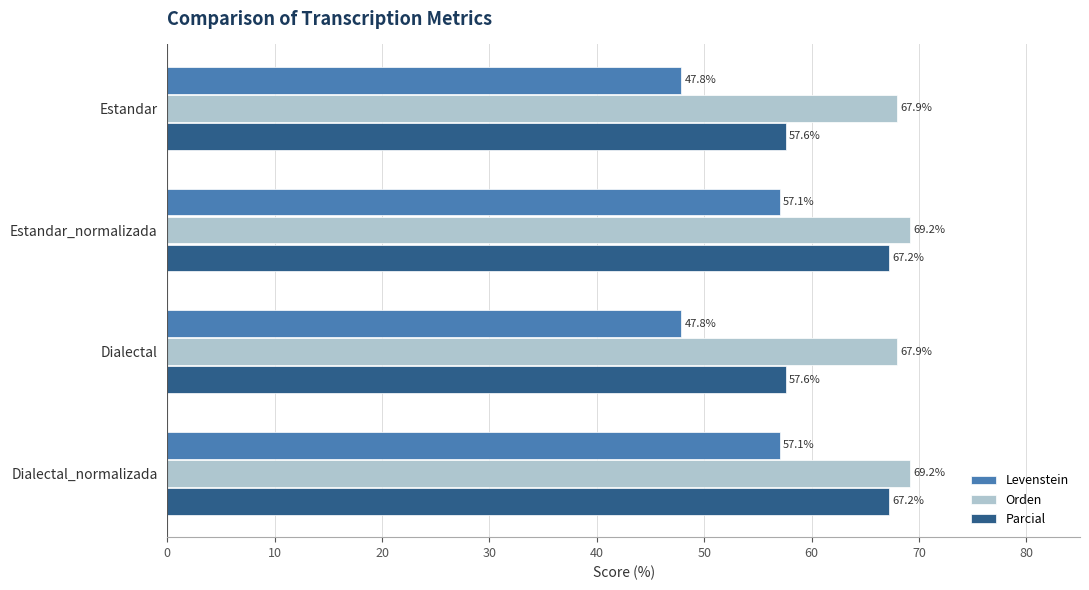

What are all the series names shown in the legend?

Levenstein, Orden, Parcial